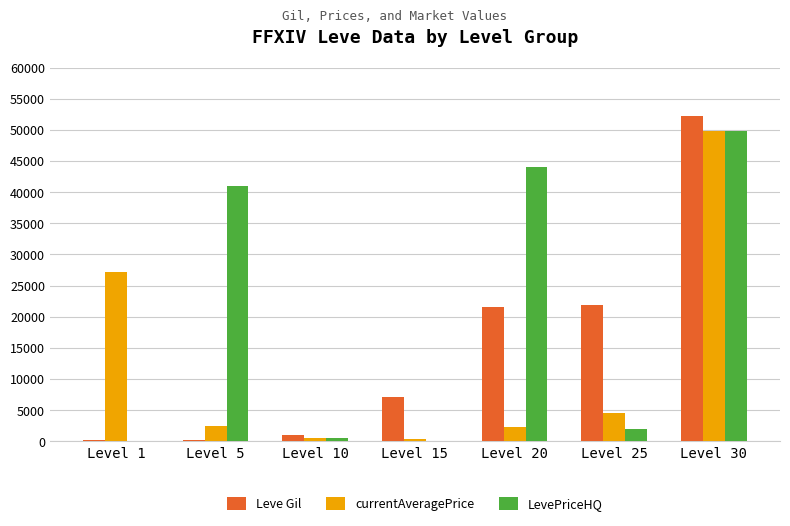

What is the sum of all Leve Gil values?

104190.0